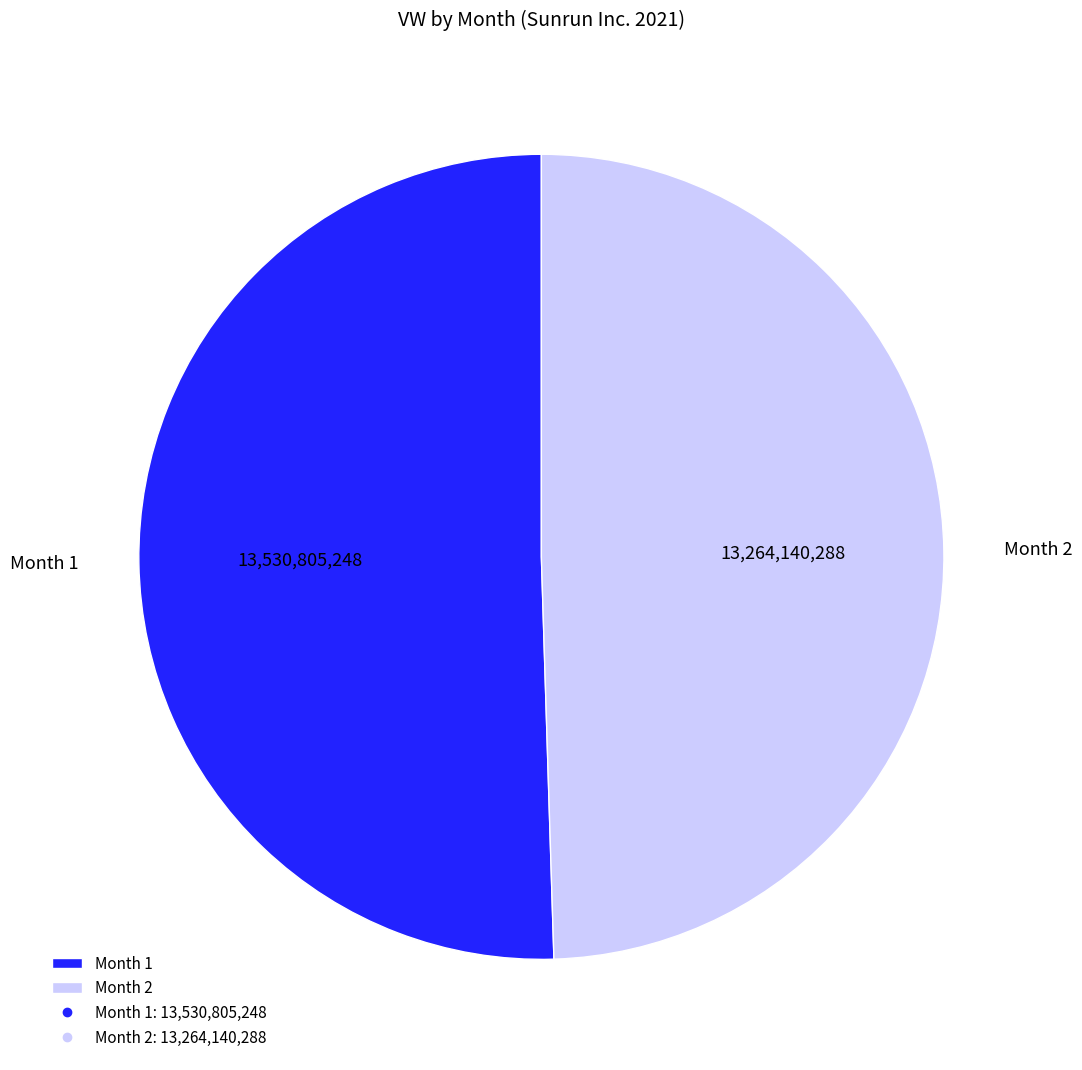

How many slices are in this pie chart?

2